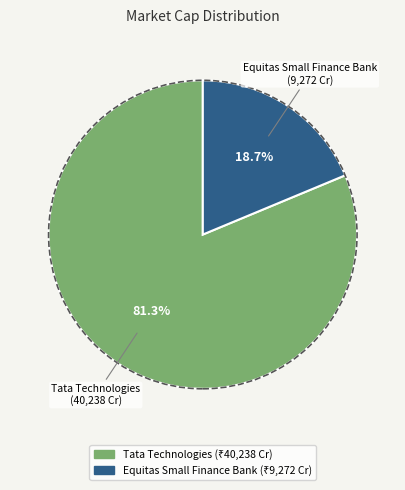

What is the majority slice?

Tata Technologies